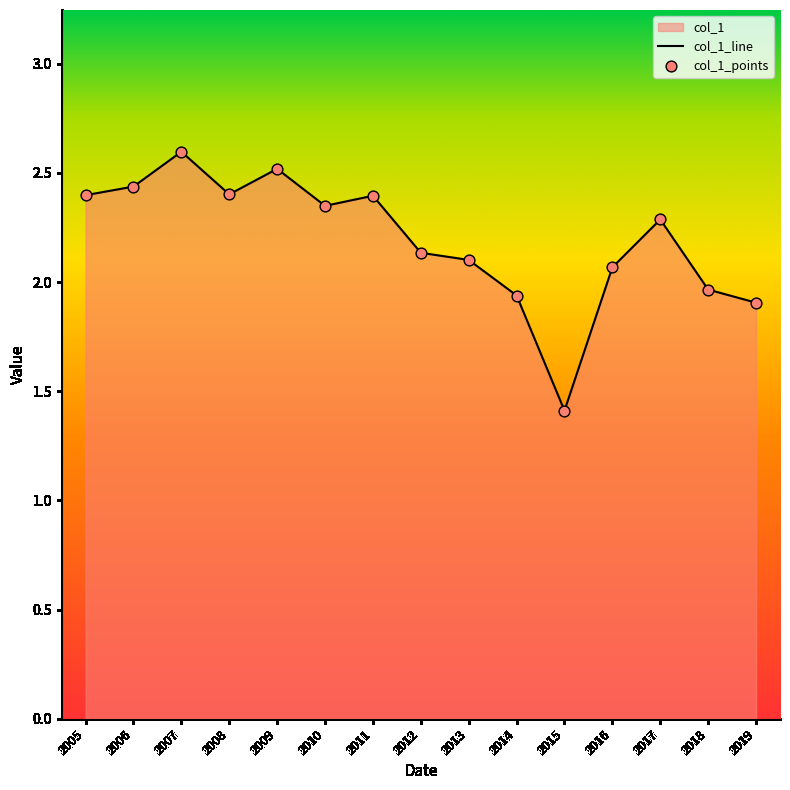

At which category is the sum across all series the highest?

2007